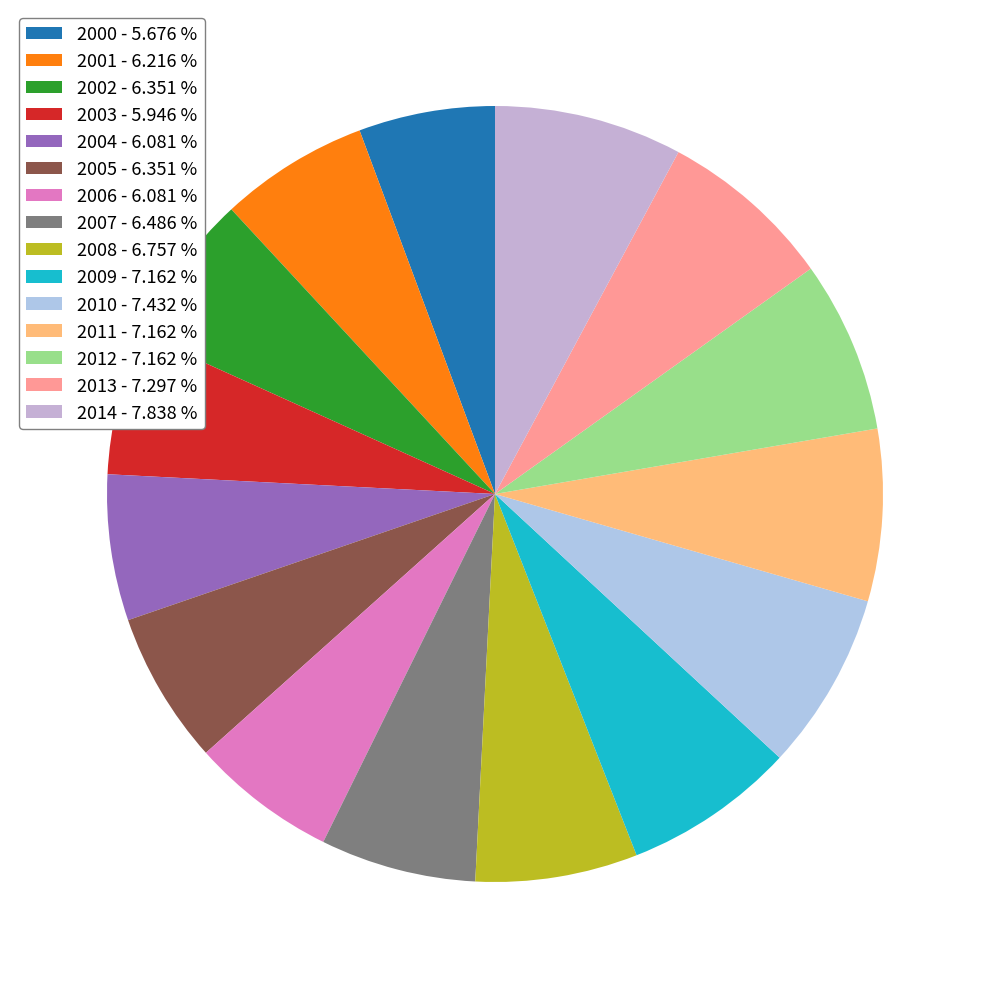

True or false: 2004 accounts for 6% of the total.

True